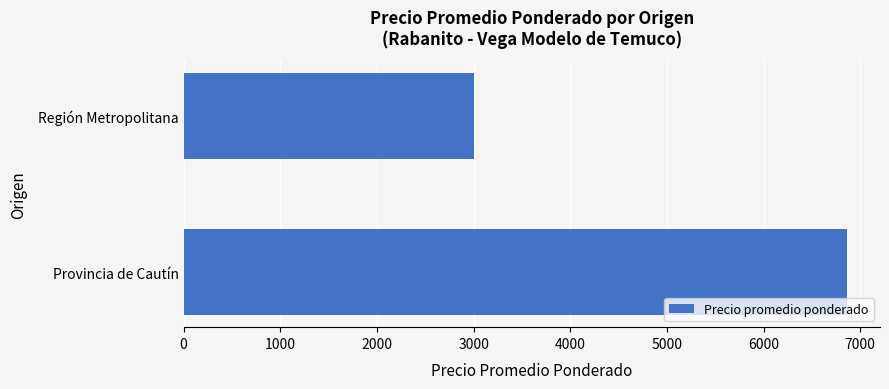

Is it true that the value at Provincia de Cautín is 10535?

False